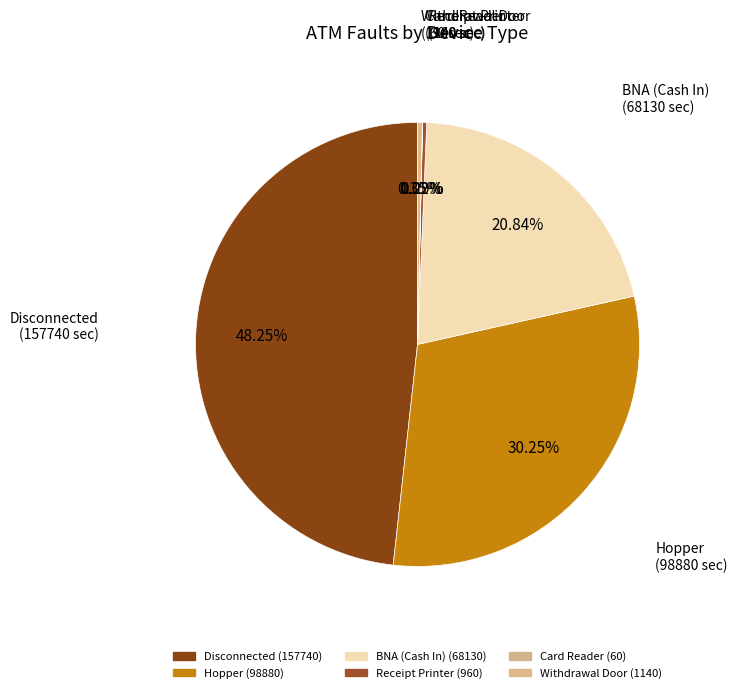

What is the ratio of the value at Hopper to the value at Withdrawal Door?

86.7